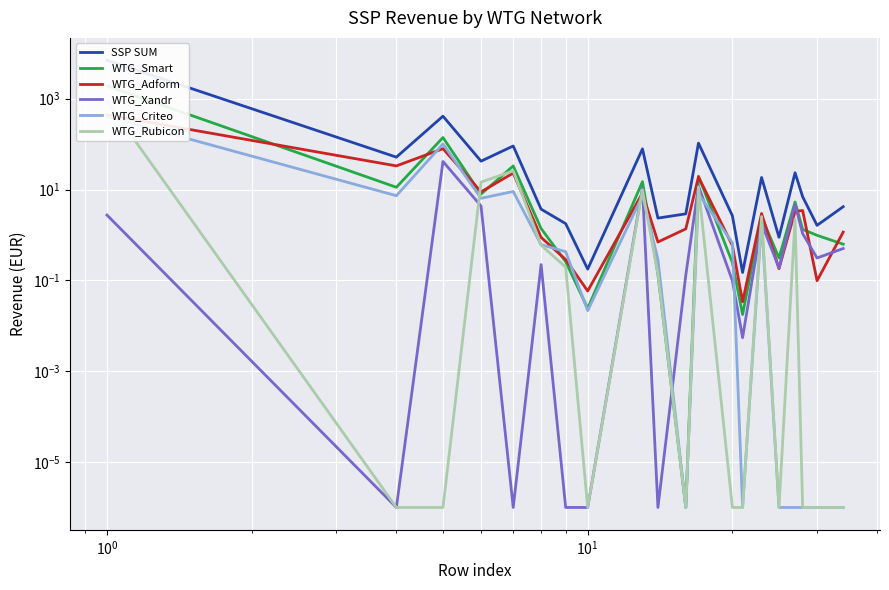

What is the difference between the maximum and minimum values in the WTG_Xandr series?

41.5